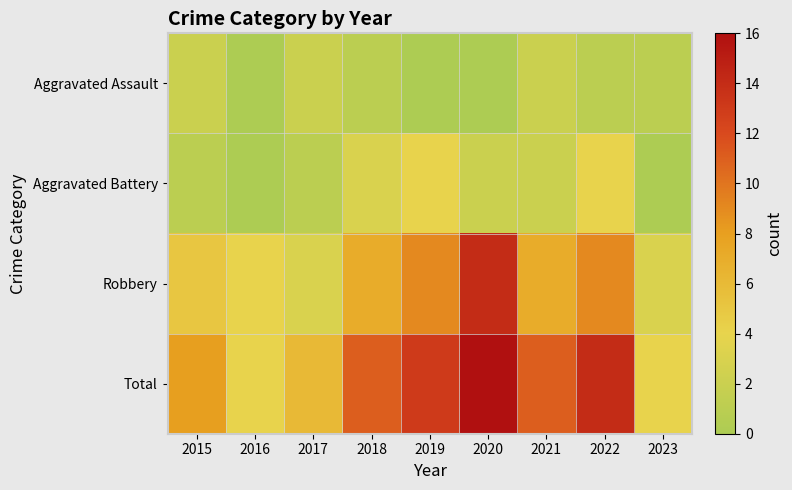

What is the spread (max minus min) of values at 2015?

7